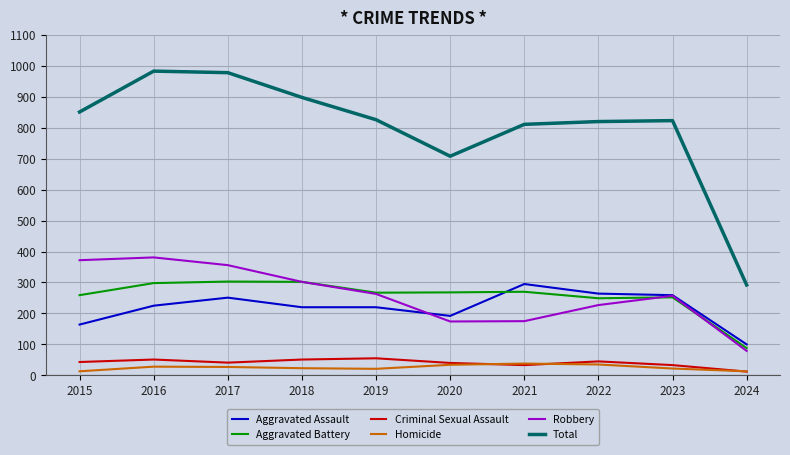

True or false: Criminal Sexual Assault and Total intersect in this chart.

False